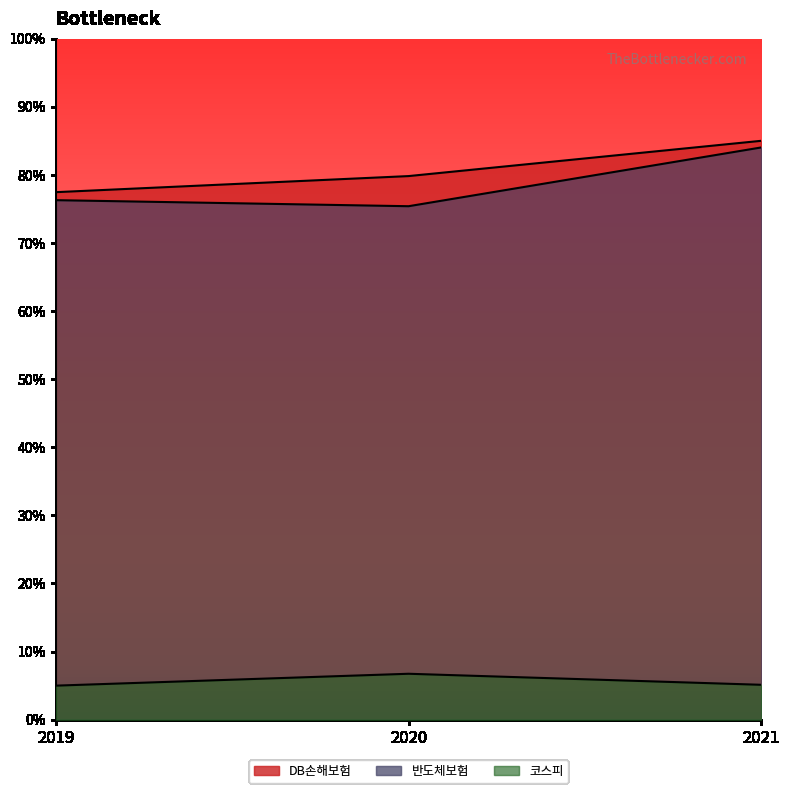

What is the value of the 코스피 point at the 2nd from the left?

6.7